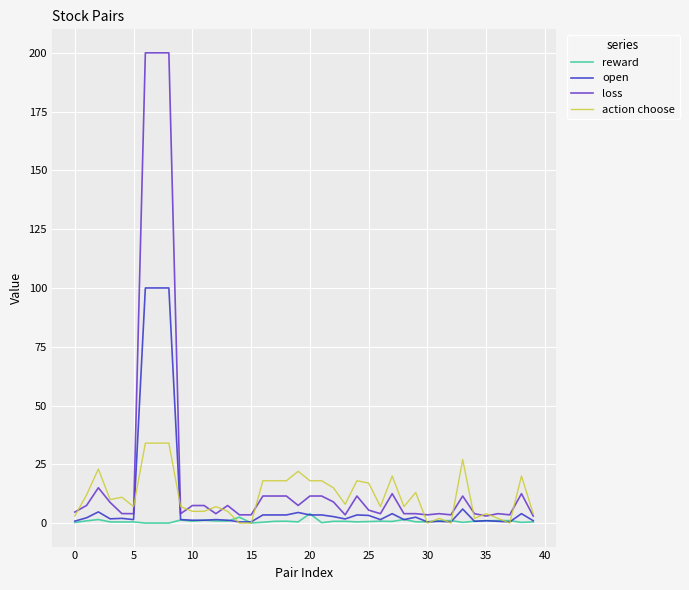

Which series has the largest range (max minus min)?

loss